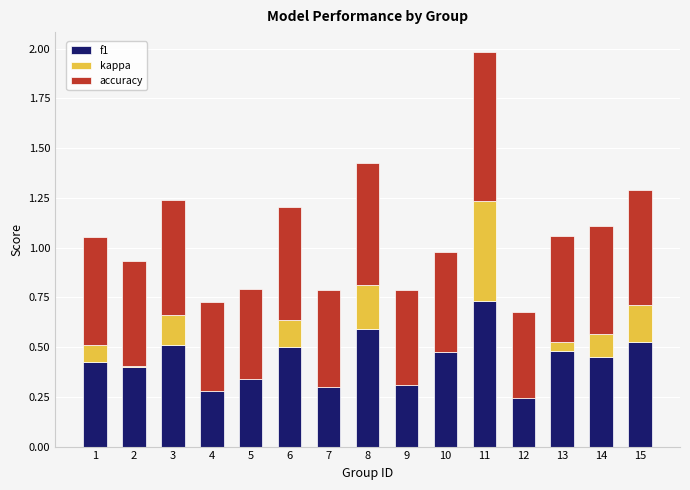

True or false: f1 has a value of 0.2 at 3.

False